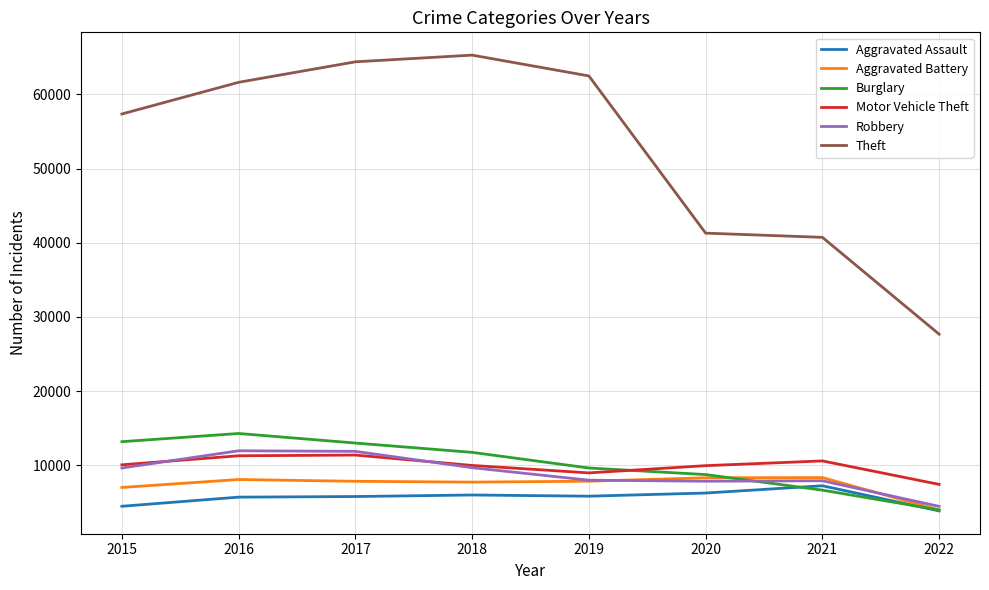

True or false: Burglary has a value of 17714 at 2015.

False